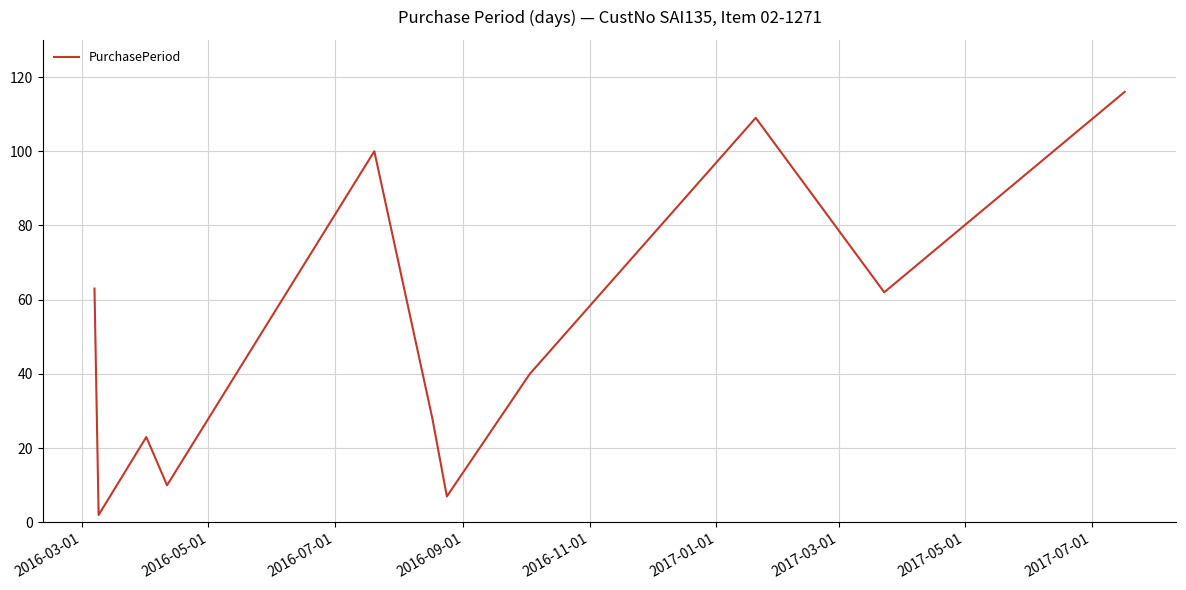

How many categories are shown in the chart?

11